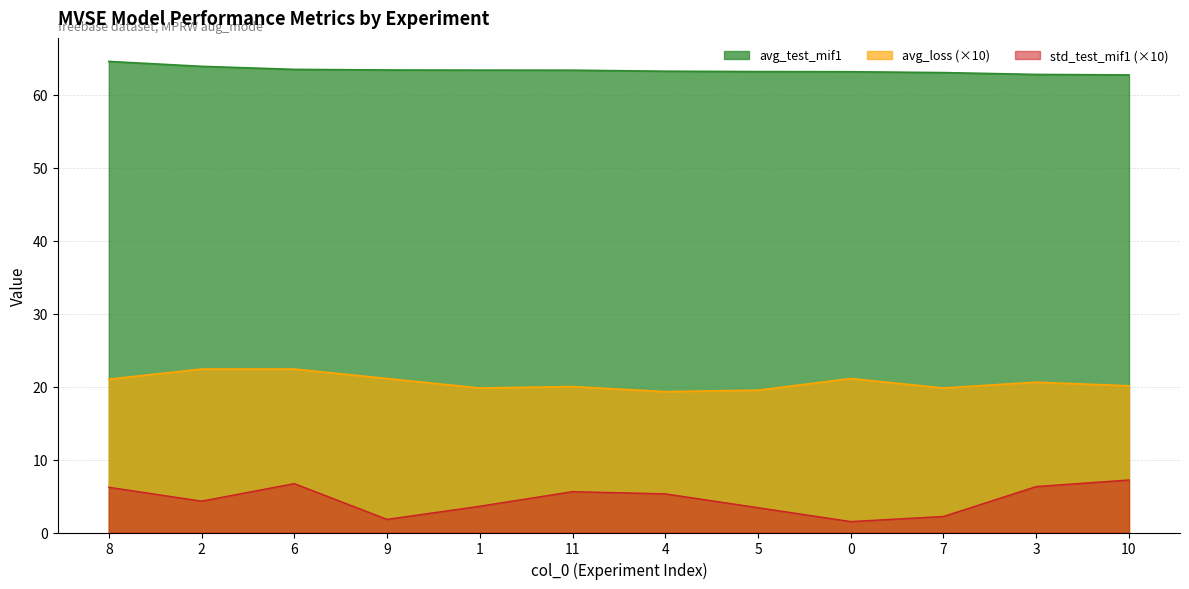

At how many categories does at least one series exceed 43?

12